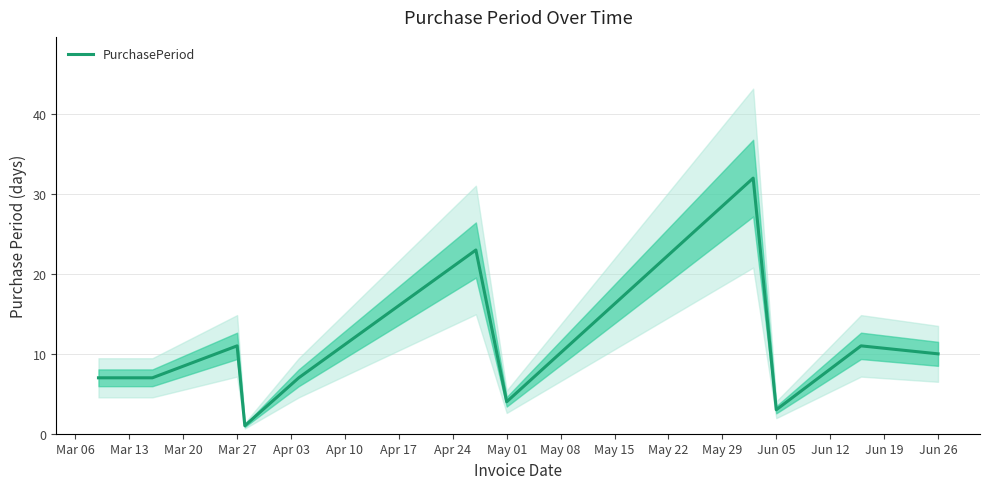

The PurchasePeriod series shows 4 at May 01. True or false?

True